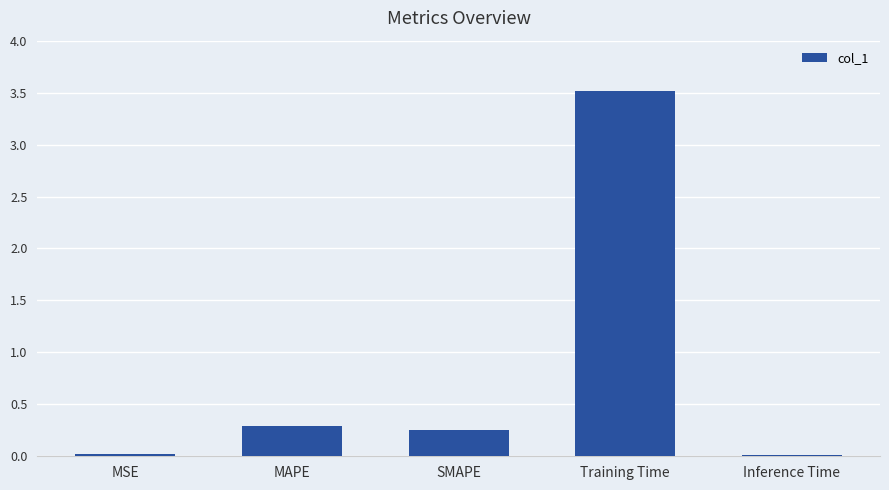

The chart shows a value of 0.1 at MAPE. True or false?

False